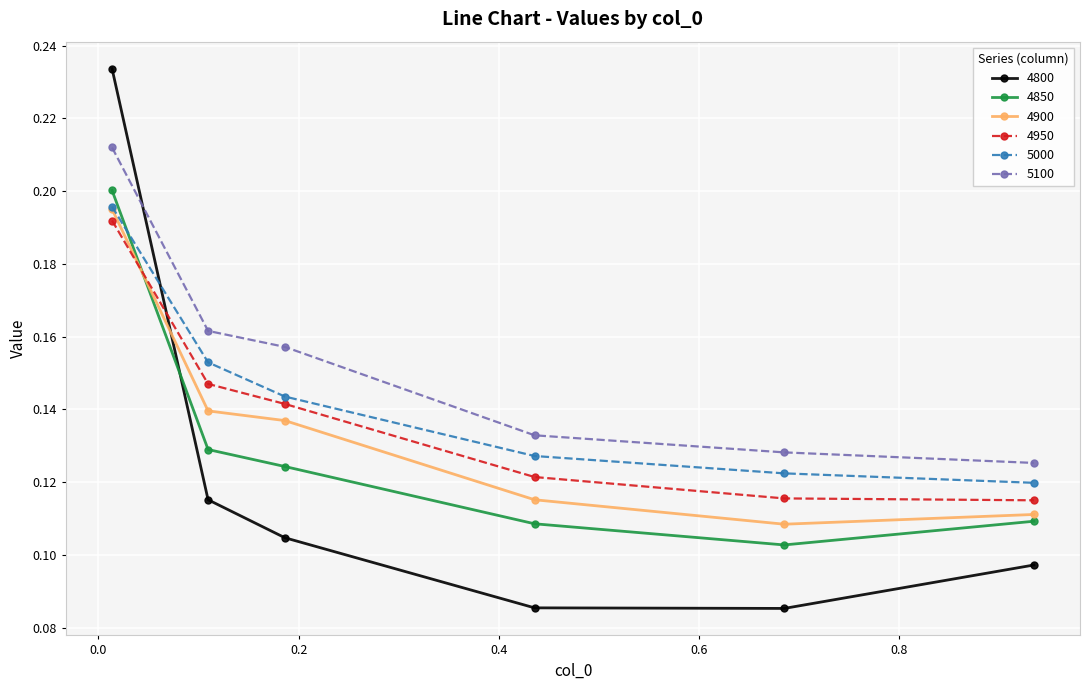

At how many categories does at least one series exceed 0?

6